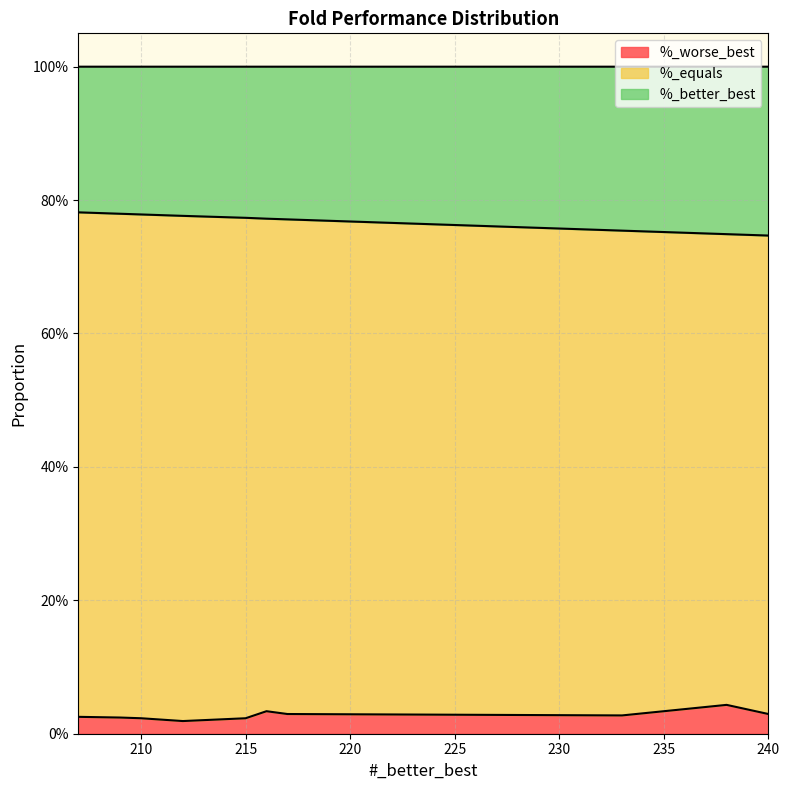

The value of %_better_best at Fold_5 is 0.2. True or false?

True